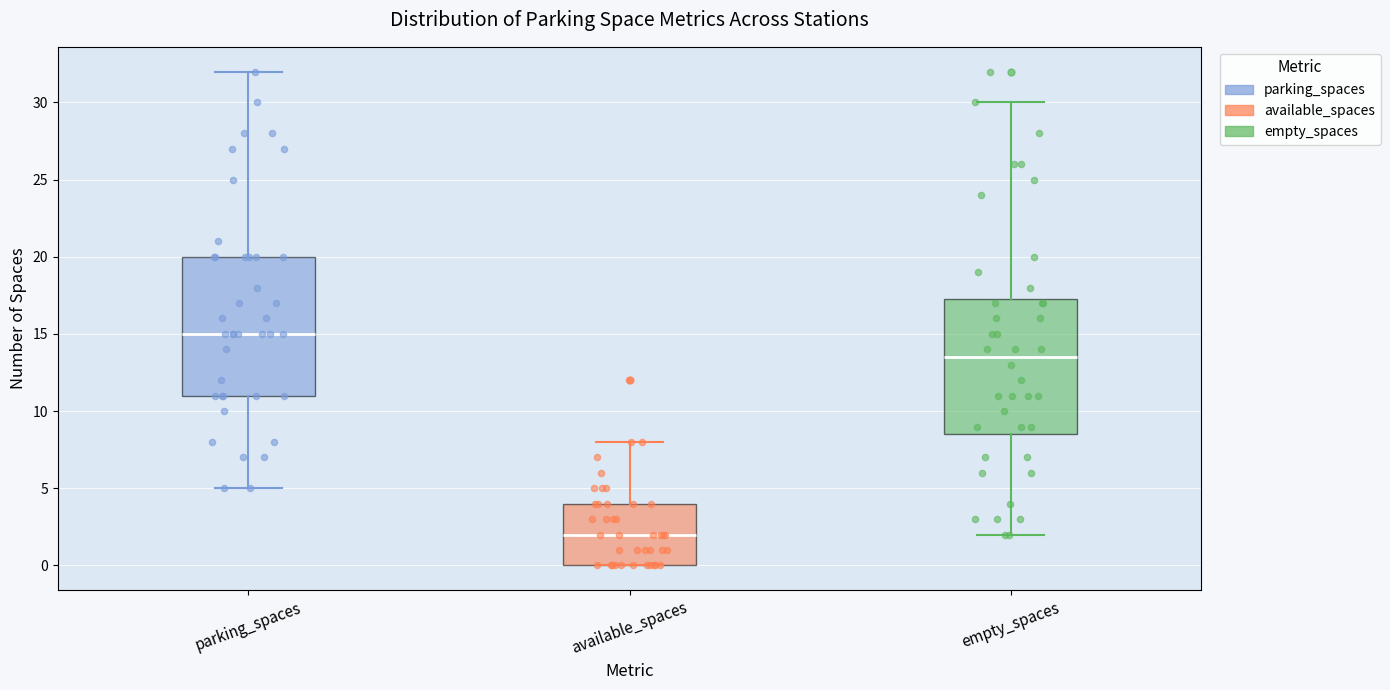

Where is the lower edge of the box for parking_spaces on the y-axis? The values are not printed on the chart, so give them approximately, as read against the axis.

11.0